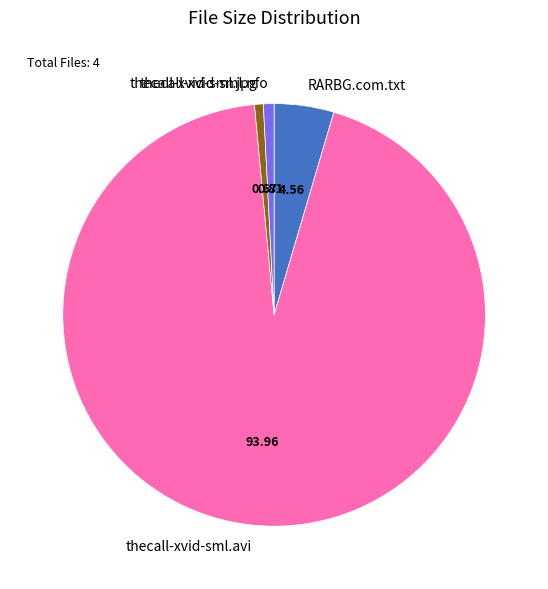

Which slice is the largest?

thecall-xvid-sml.avi